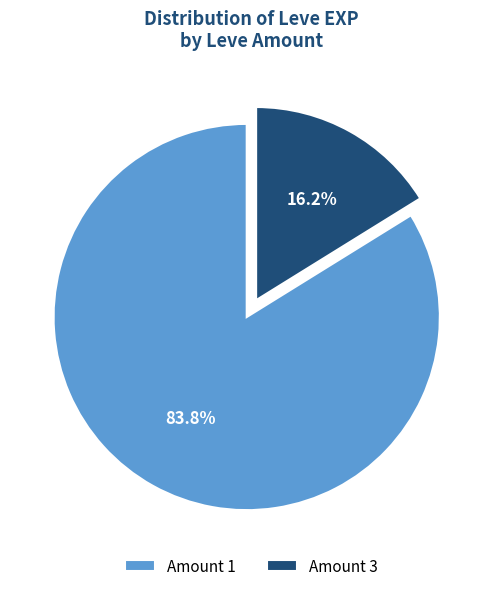

Which slice is the largest?

Amount 1